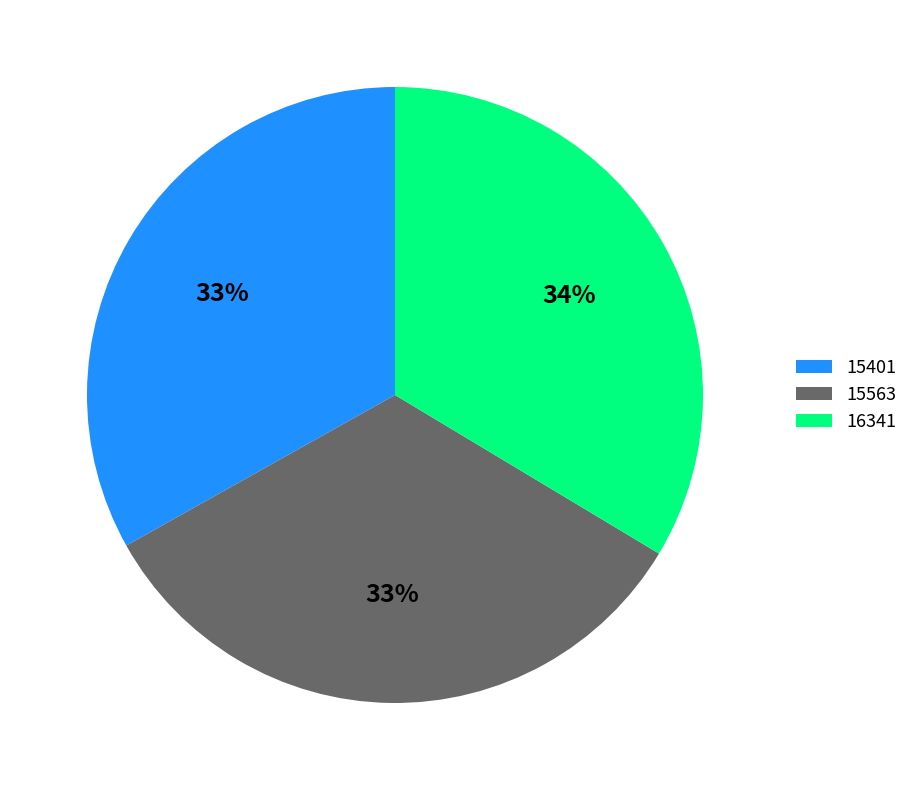

To the nearest percent, what percentage of the pie is 16341?

34%